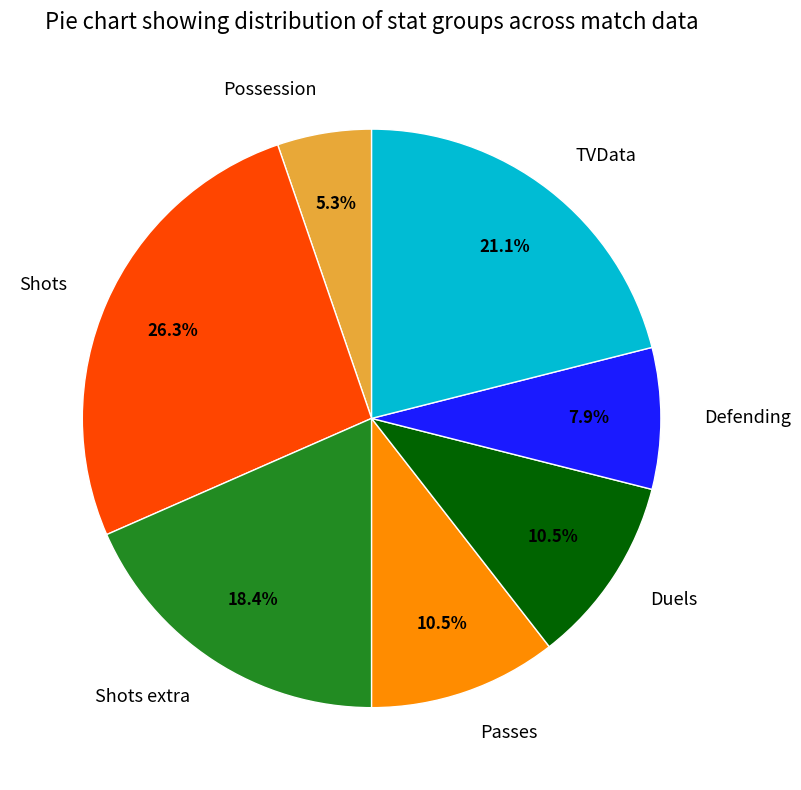

To the nearest percent, what portion does Shots extra represent?

18%